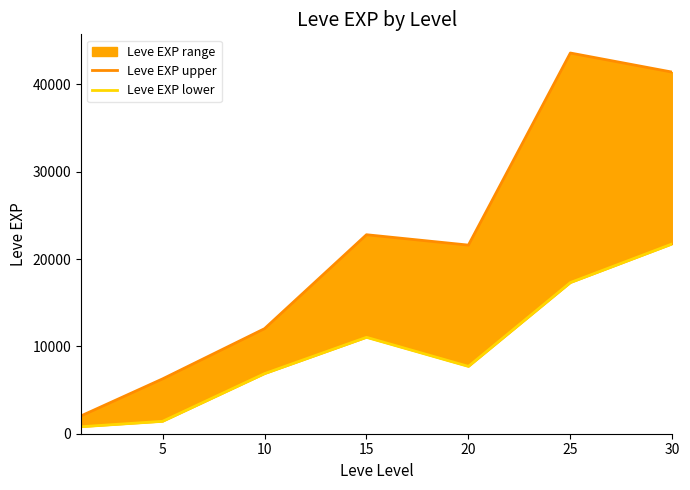

At which category is the sum across all series the highest?

30